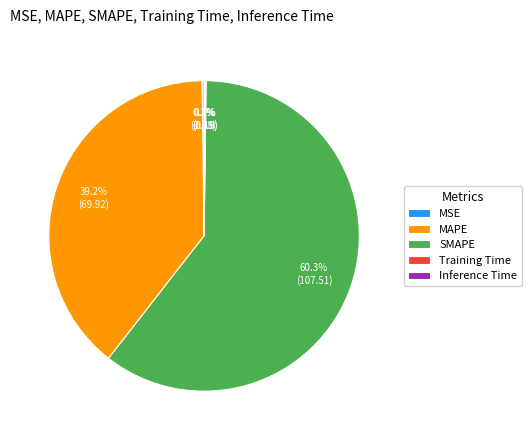

Which slice represents more than half of the pie?

SMAPE